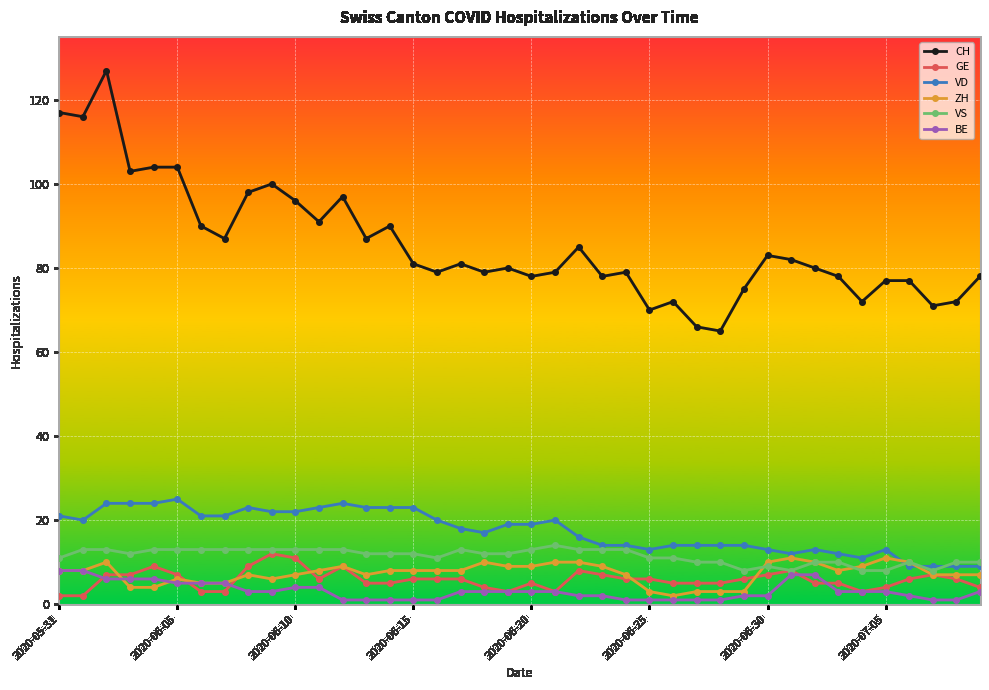

Which series has the largest total across all categories?

CH